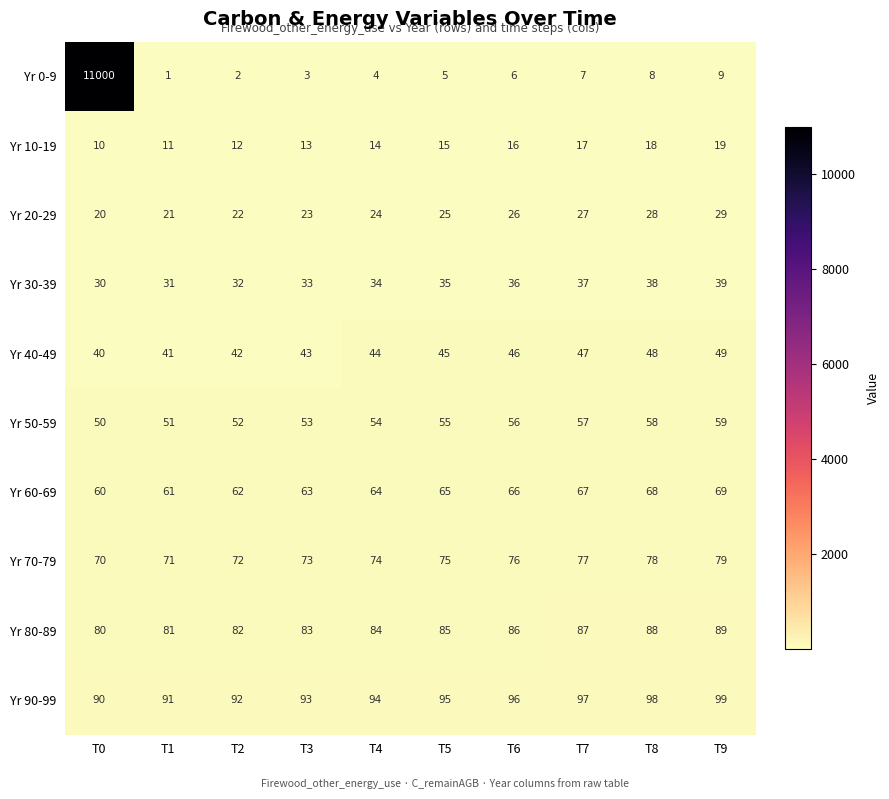

What is the sum of all Yr 80-89 values?

845